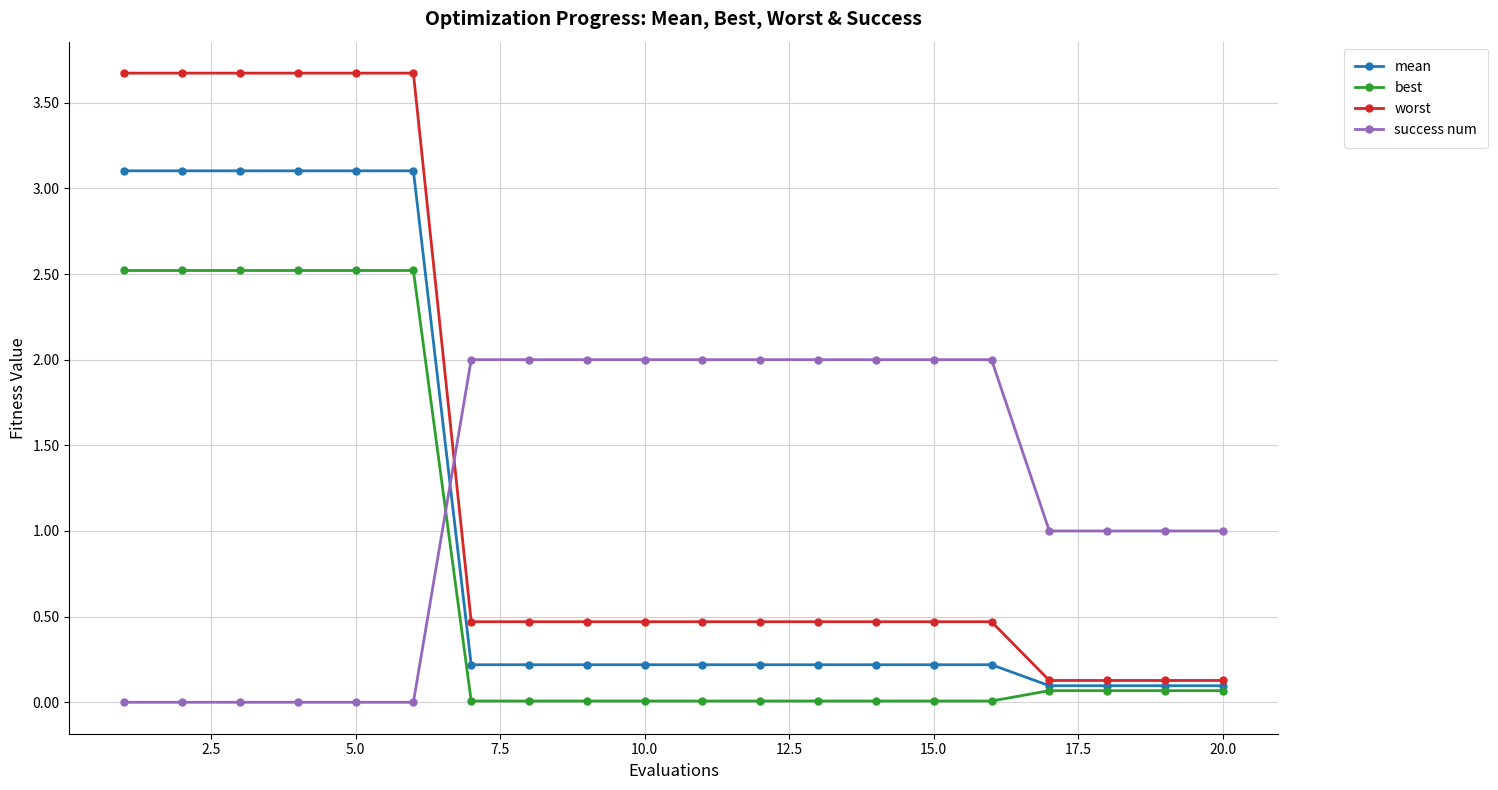

What is the highest value of the best series?

2.5